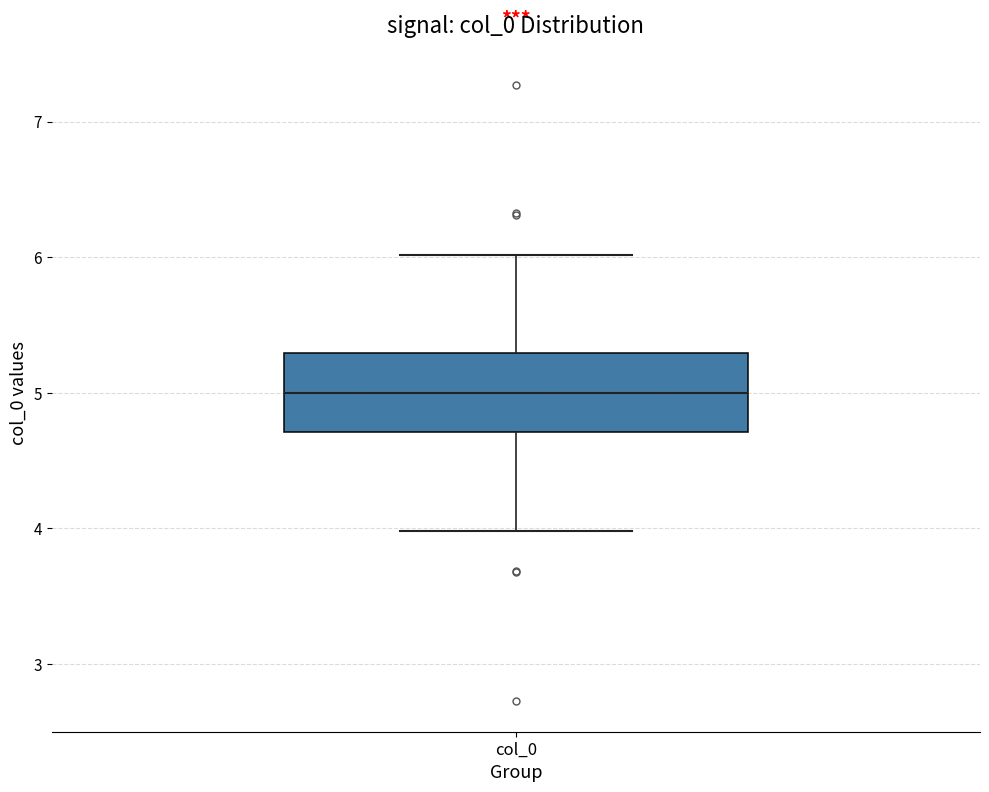

Read this box plot against the y-axis: the position of the median line, the range covered by the box, and the ends of both whiskers. The values are not printed on the chart, so give them approximately, as read against the axis.

median 5.0, box 4.7 to 5.3, whiskers 4.0 to 6.0